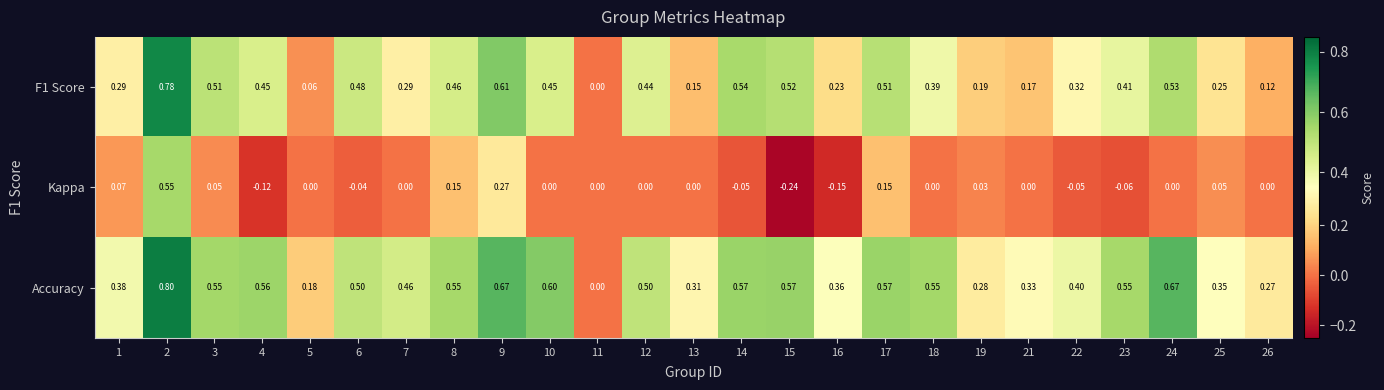

Which series has the largest range (max minus min)?

Accuracy